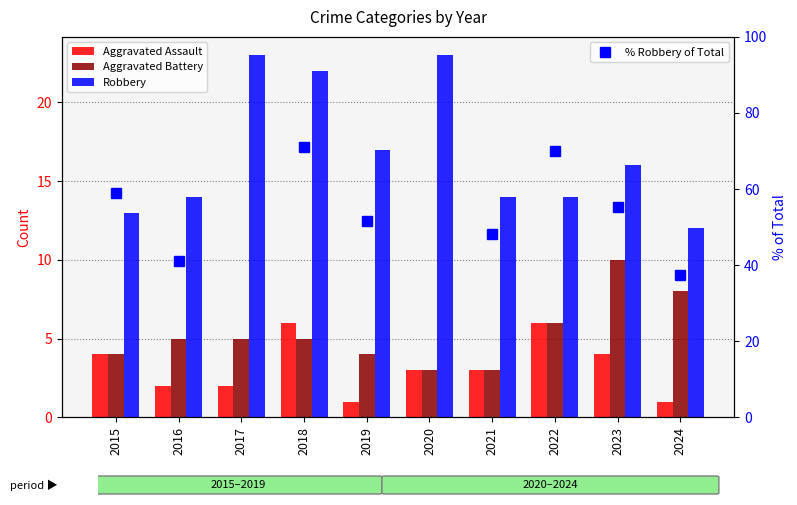

Where is Aggravated Battery nearest to the value 6?

2022